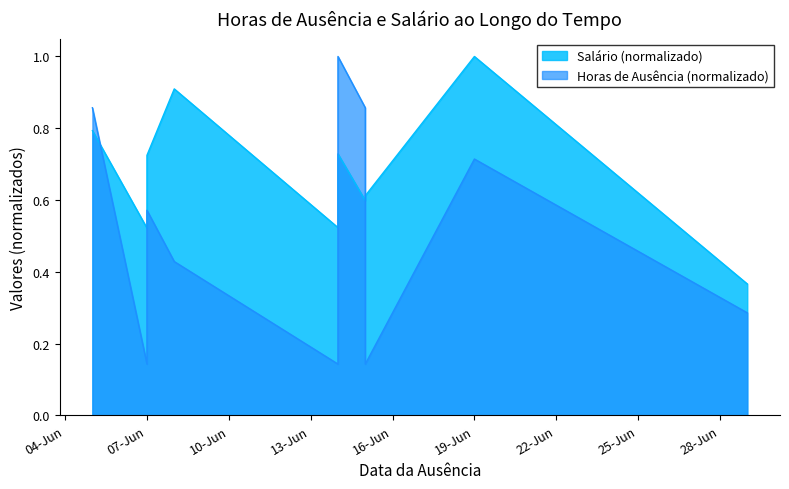

Which series has the widest spread of values?

Horas_de_ausência